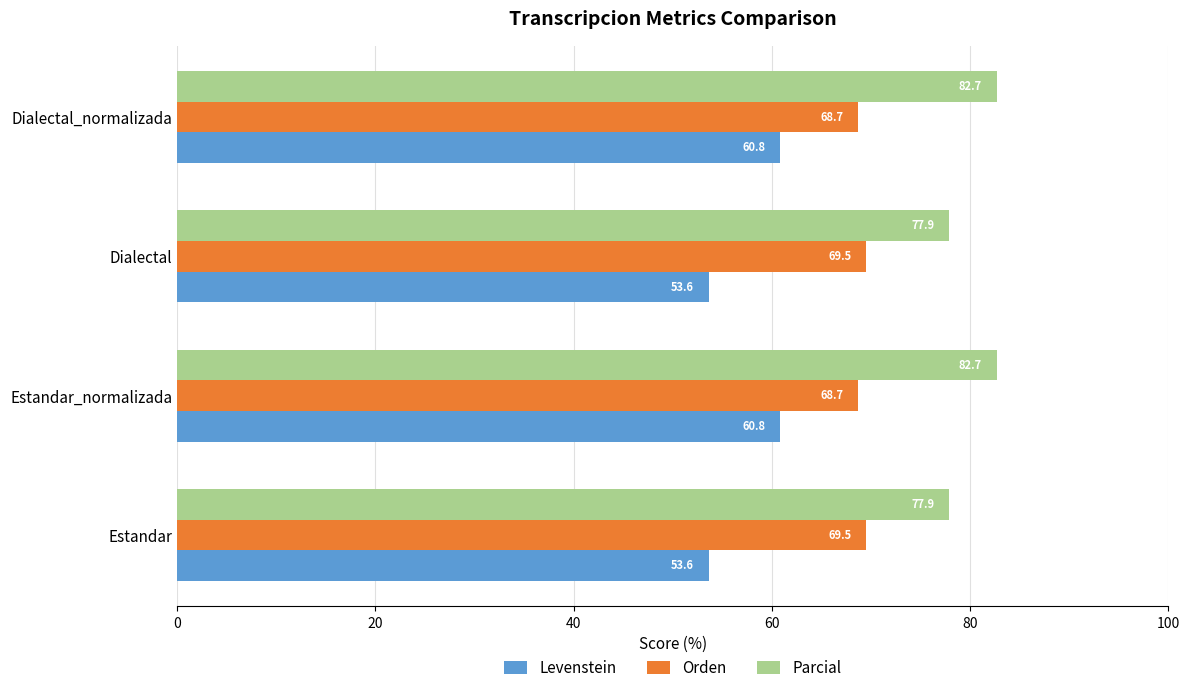

The Levenstein series shows 53.6 at Dialectal. True or false?

True